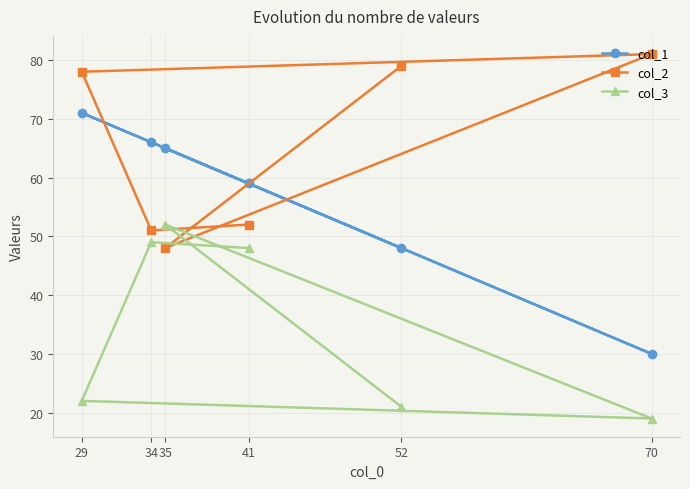

What is the value of the col_2 point at the 1st from the left?

78